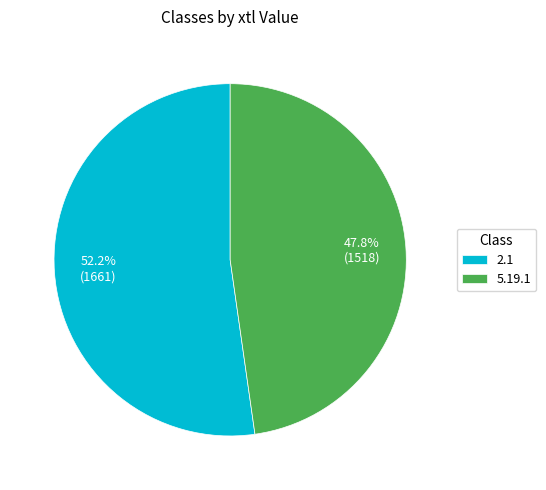

Count the number of slices in the pie.

2